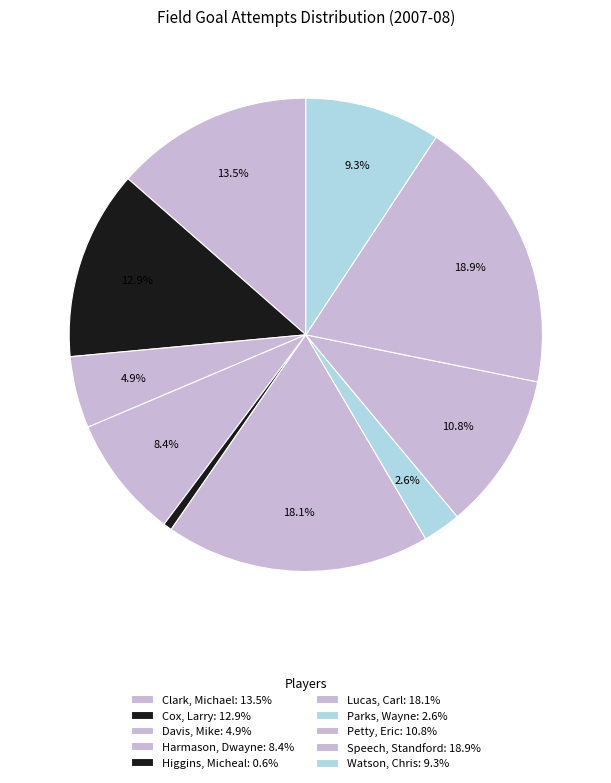

How many segments does this pie chart have?

10